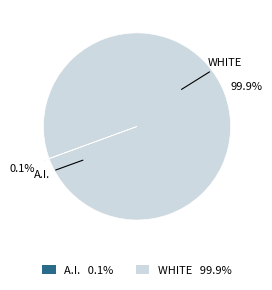

Does any single category account for the majority?

Yes